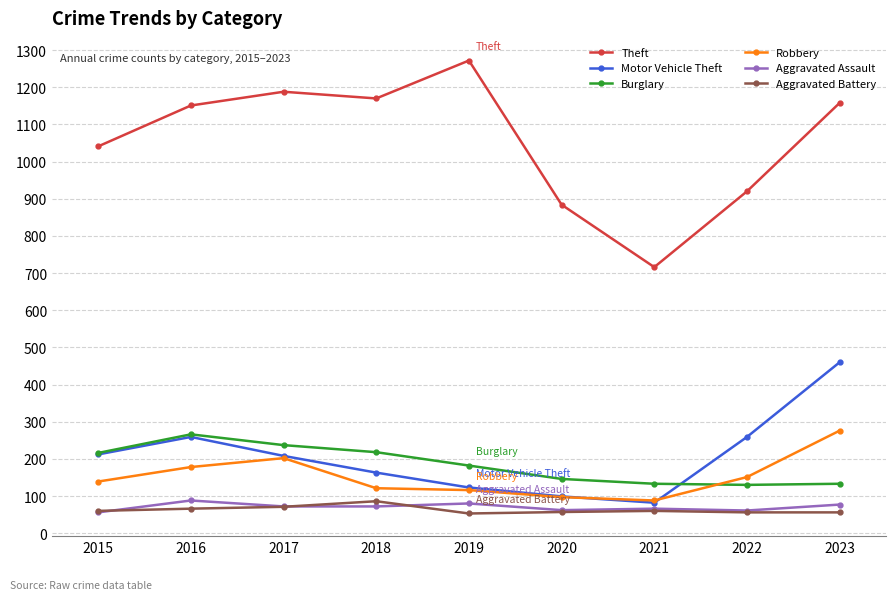

True or false: Burglary and Aggravated Battery intersect in this chart.

False